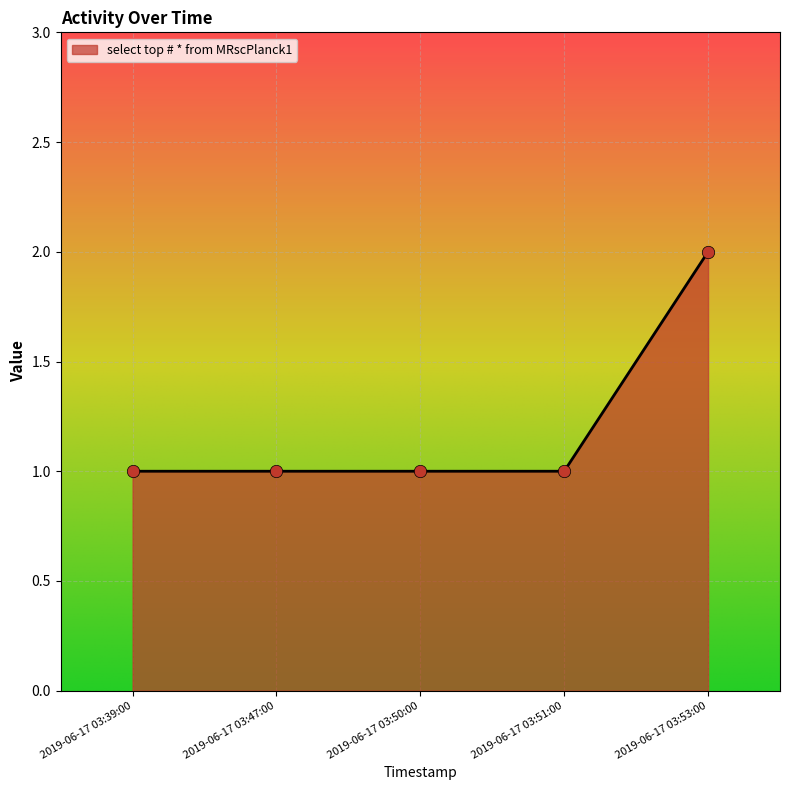

Approximately how many times larger is the value at 2019-06-17 03:39:00 compared to 2019-06-17 03:50:00?

1.0